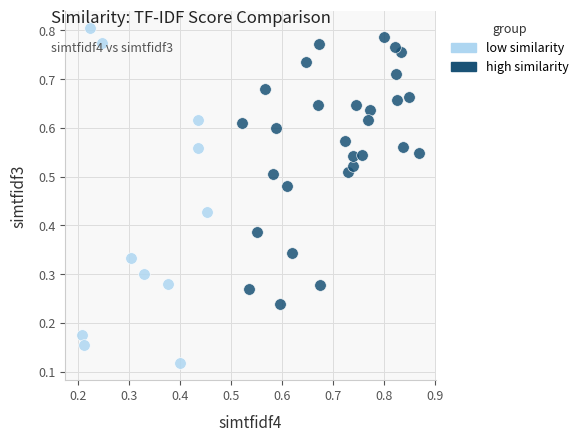

Which series has the largest Y range (max minus min)?

low similarity